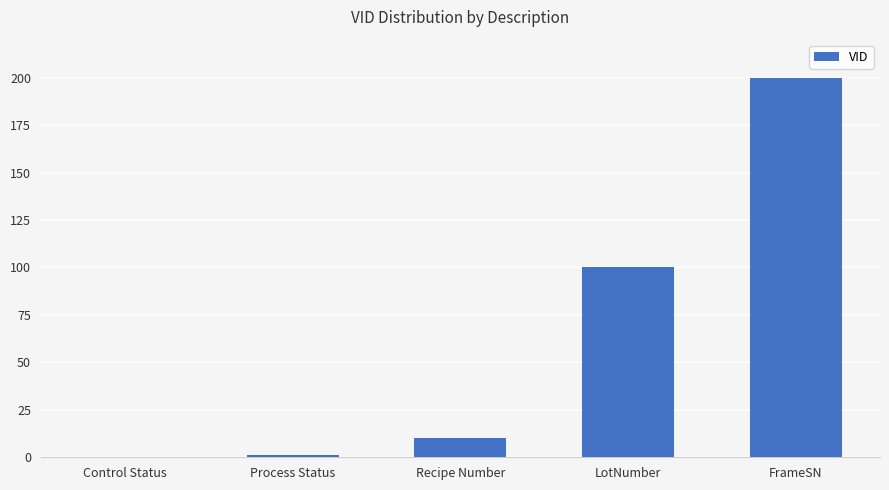

Are the bars horizontal?

No